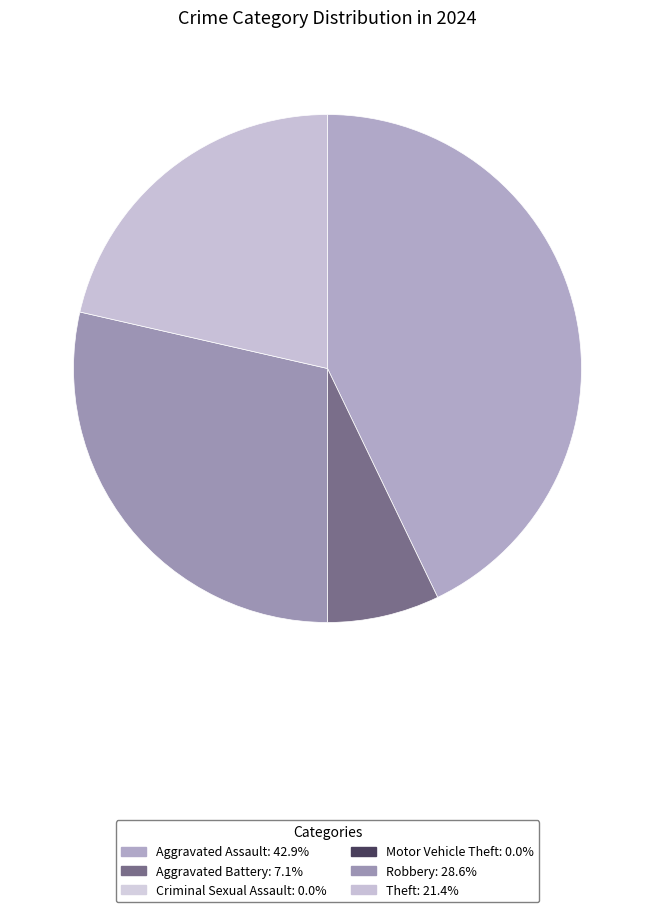

How many slices are in this pie chart?

4